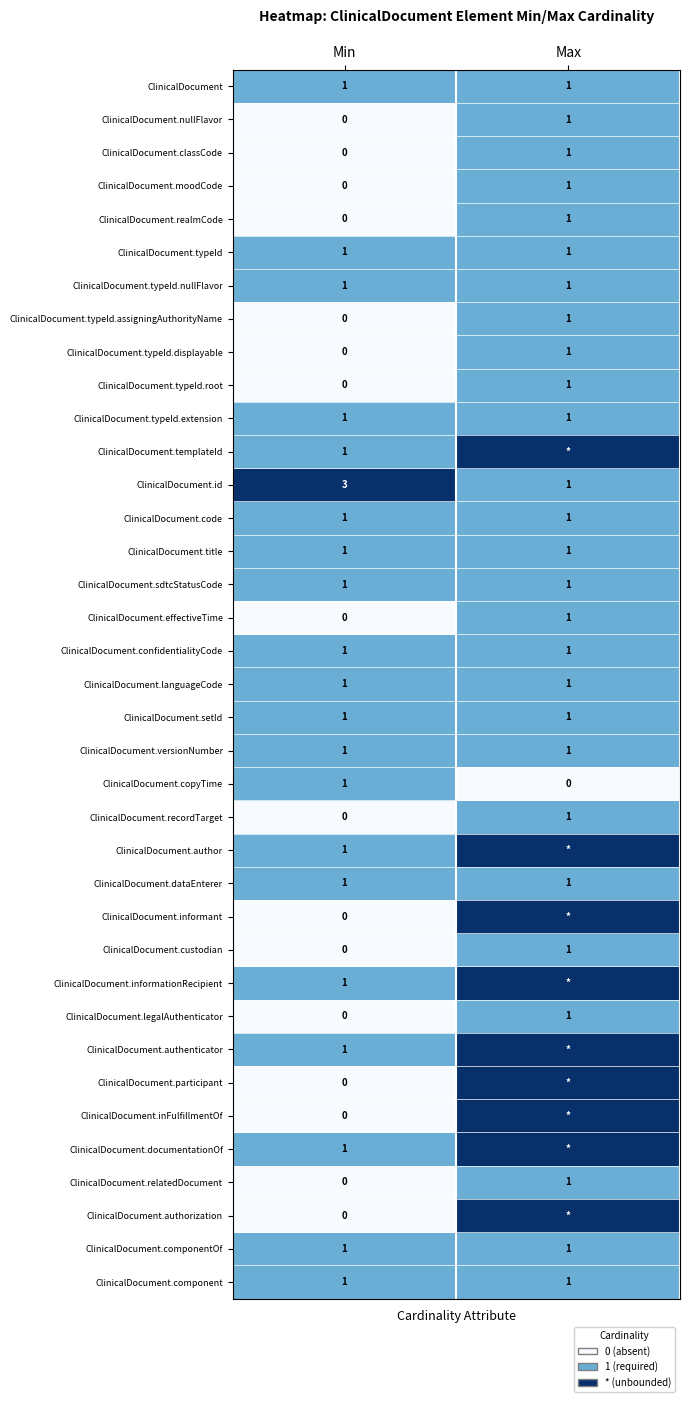

What is the spread (max minus min) of values at Max?

2